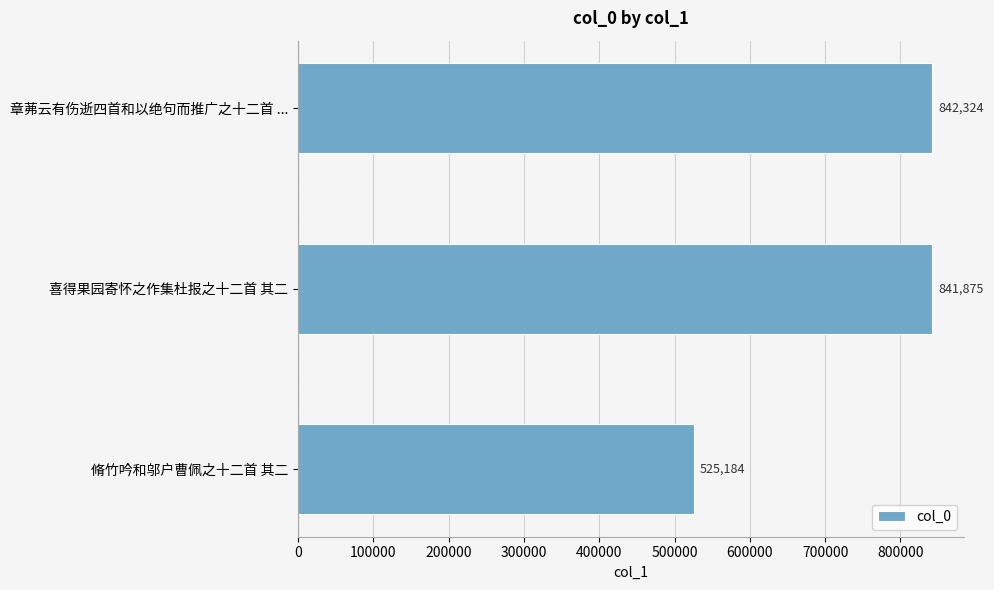

What is the change in value from 喜得果园寄怀之作集杜报之十二首 其二 to 章茀云有伤逝四首和以绝句而推广之十二首 ...?

+449